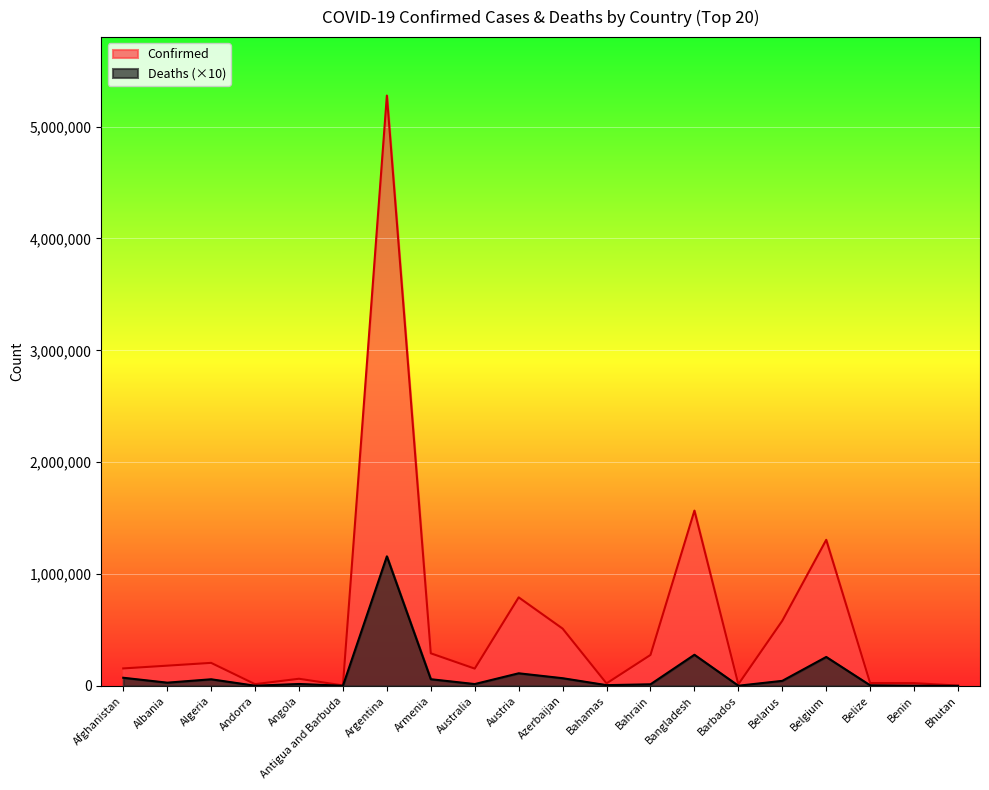

True or false: Deaths and Confirmed cross at least once.

False